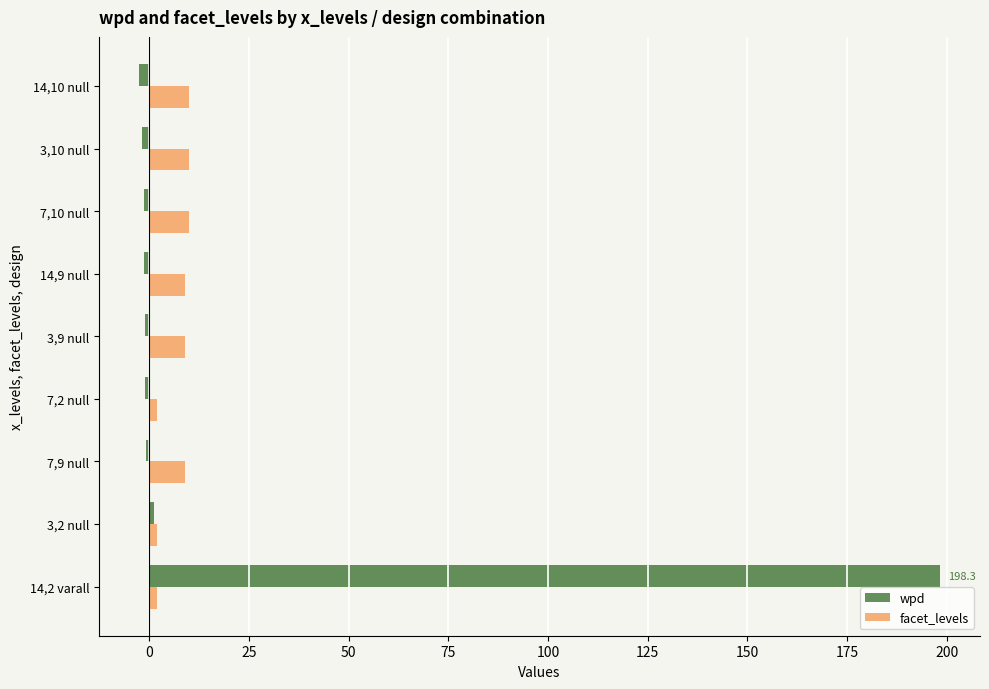

Which series has the largest total across all categories?

wpd